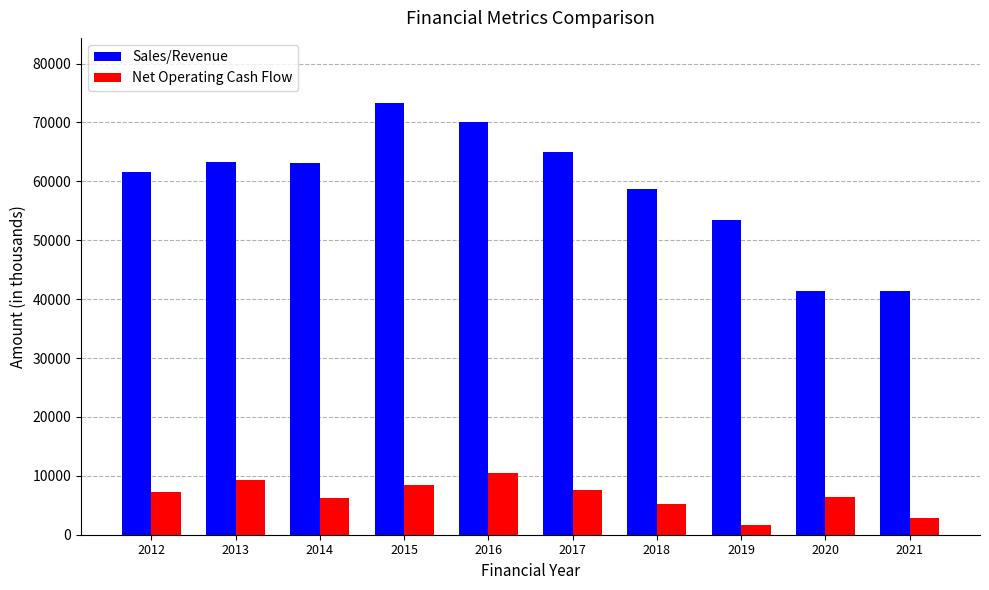

List the series in order of their overall mean, lowest first.

Net Operating Cash Flow, Sales/Revenue